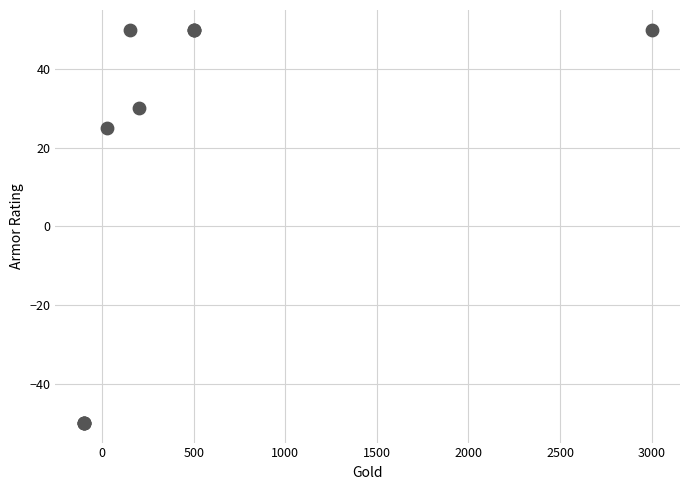

What Y value in the scatter plot is closest to 0?

25